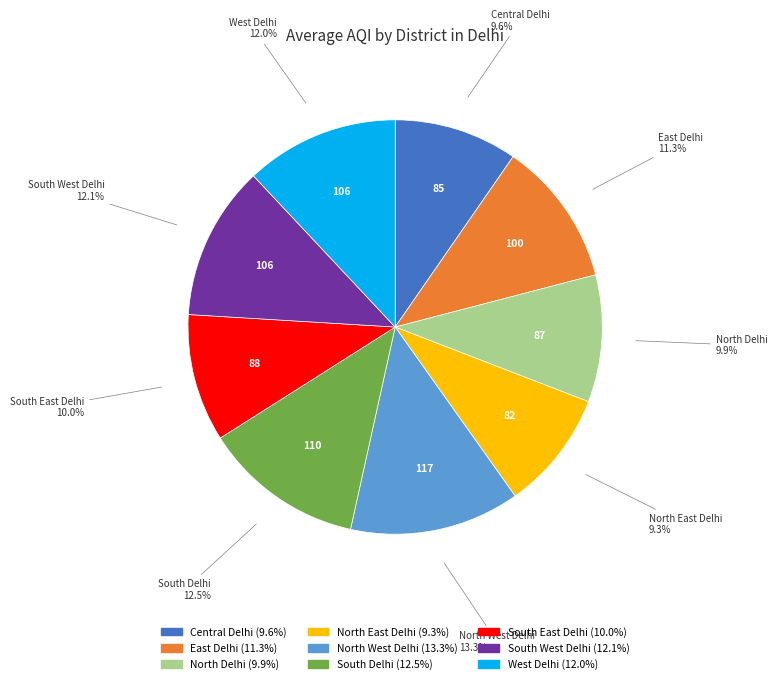

Between South Delhi and North West Delhi, which is larger?

North West Delhi